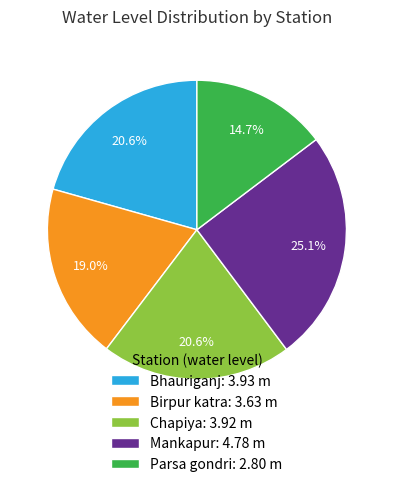

Approximately how many times larger is the value at Mankapur compared to Birpur katra?

1.3